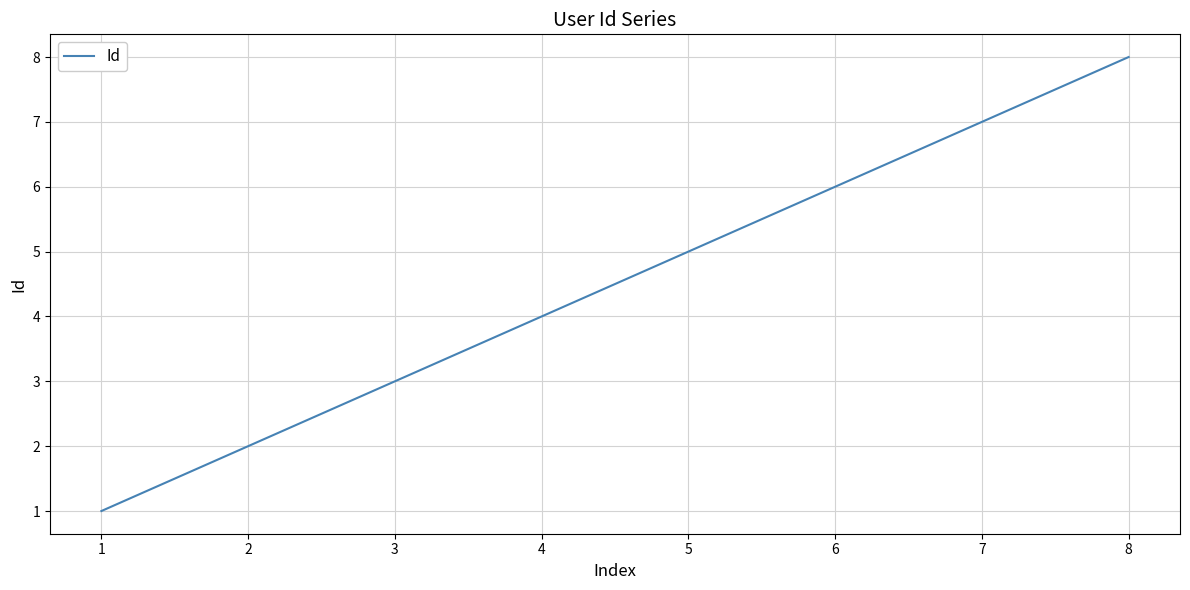

How many categories are shown in the chart?

8